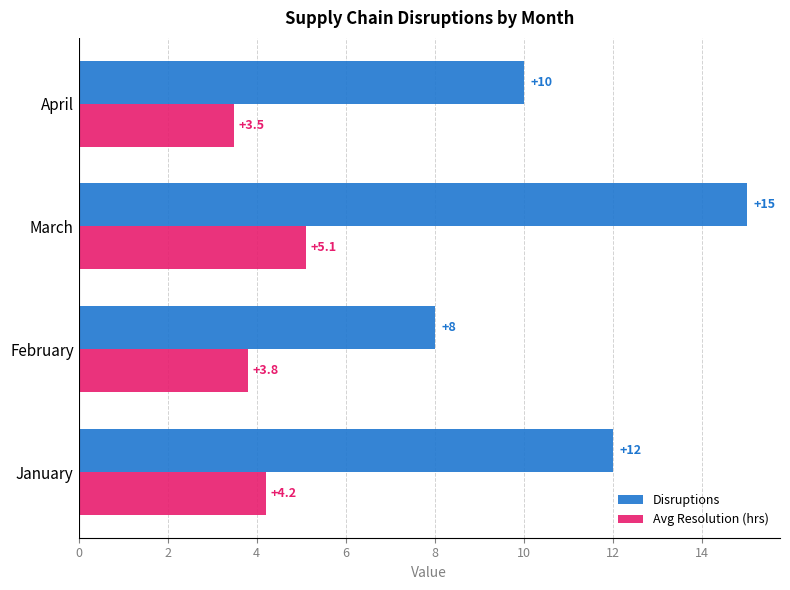

What is the smallest value displayed?

3.5